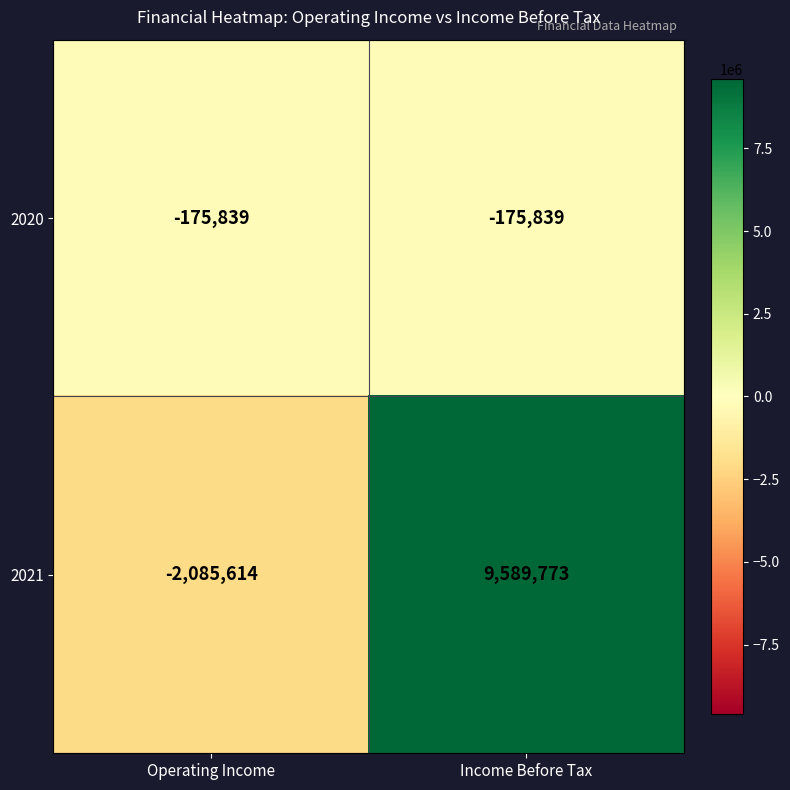

True or false: 2021 has a value of -2085614 at Operating Income.

True